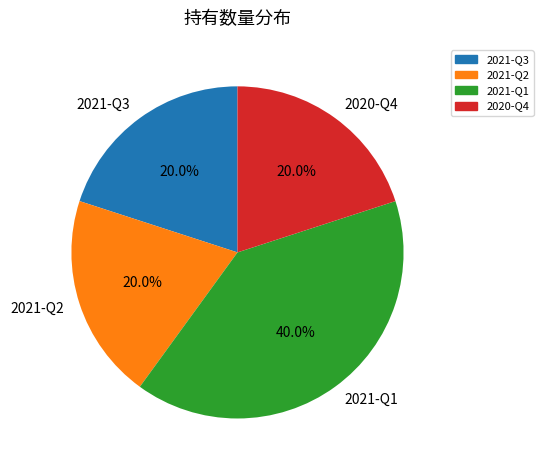

Which slice is the largest?

2021-Q1